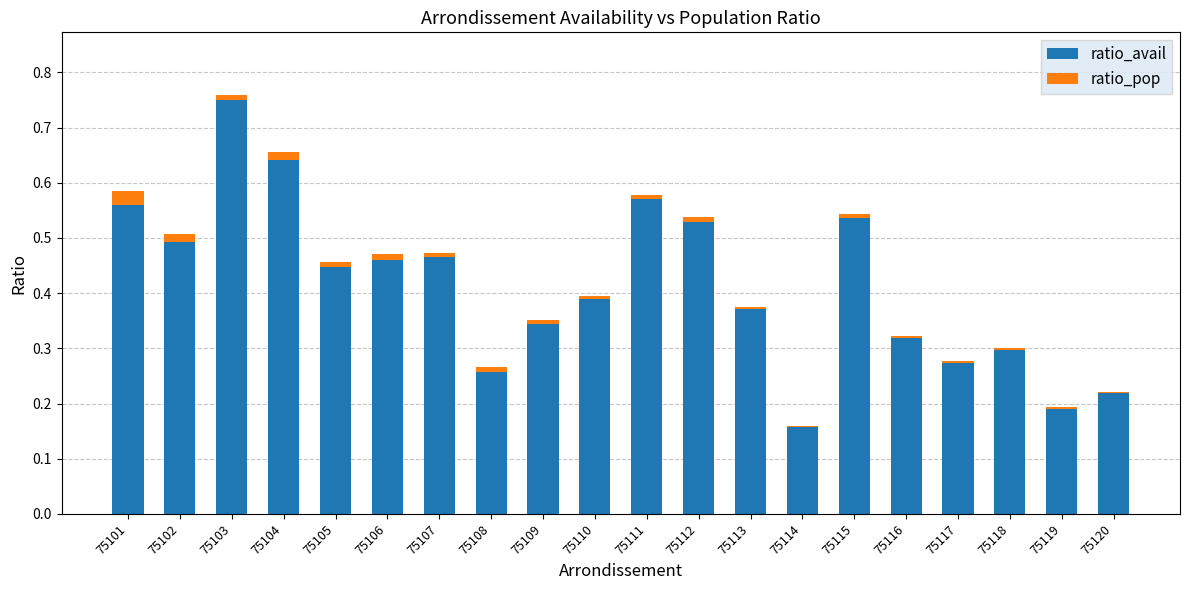

The ratio_avail series shows 0.2 at 75103. True or false?

False